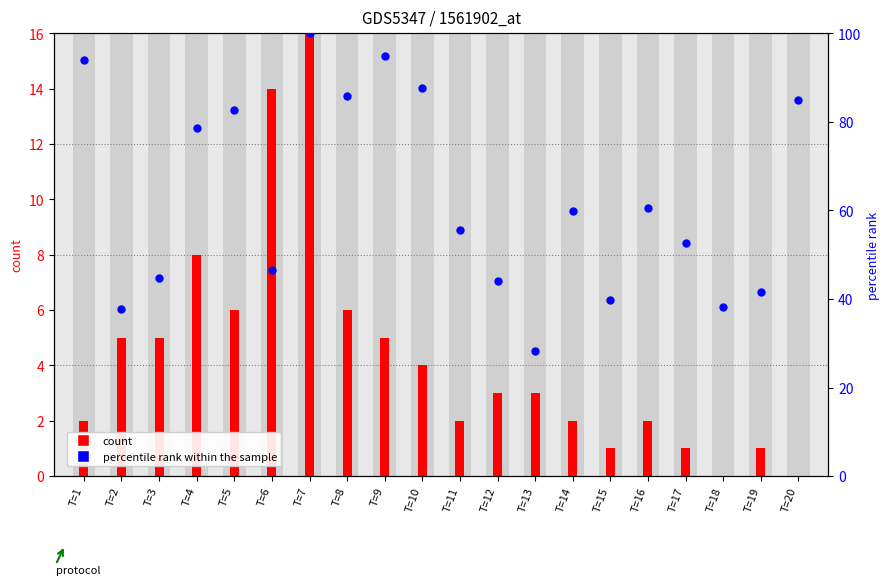

Is the value of percentile rank within the sample at T=4 greater than the value of count at T=4?

Yes